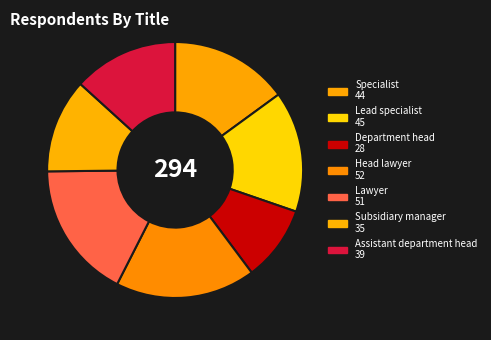

Which has a higher value, Specialist or Head lawyer?

Head lawyer